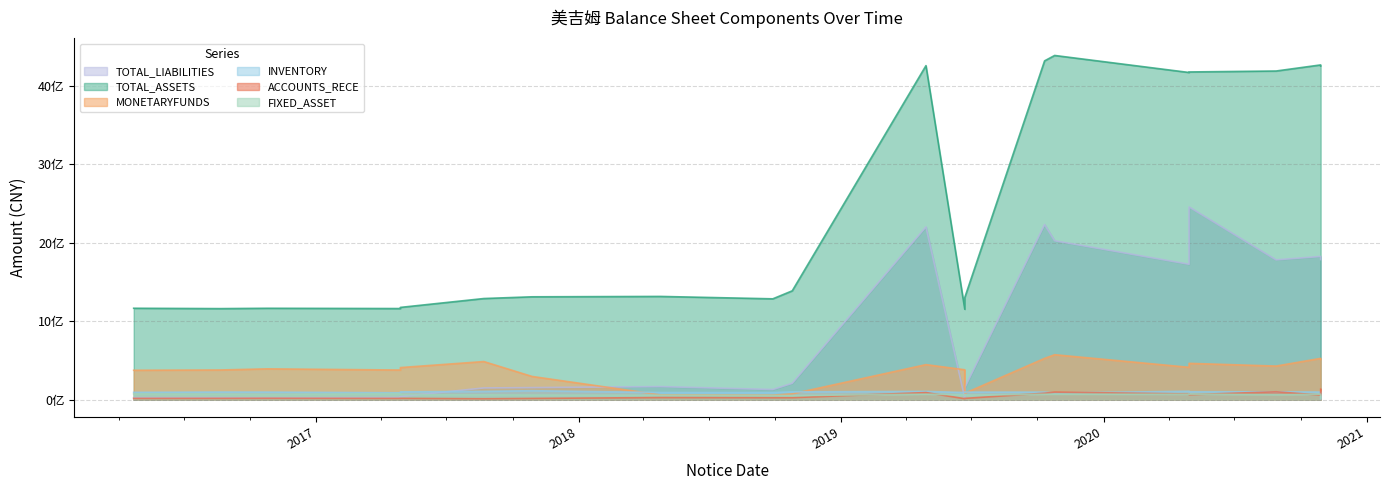

List the series in order of their peak value, lowest first.

FIXED_ASSET, INVENTORY, ACCOUNTS_RECE, MONETARYFUNDS, TOTAL_LIABILITIES, TOTAL_ASSETS